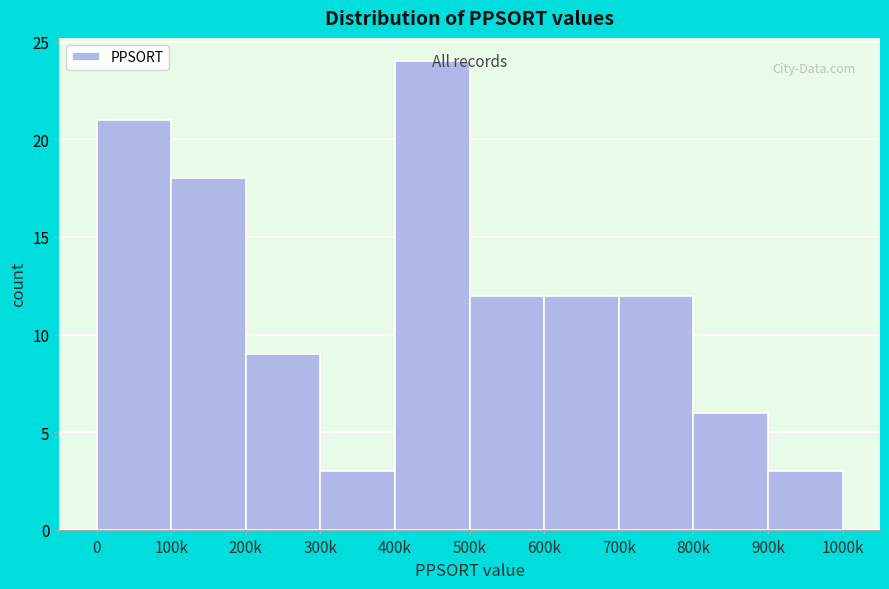

What is the difference between the values at 500k and 100k?

6